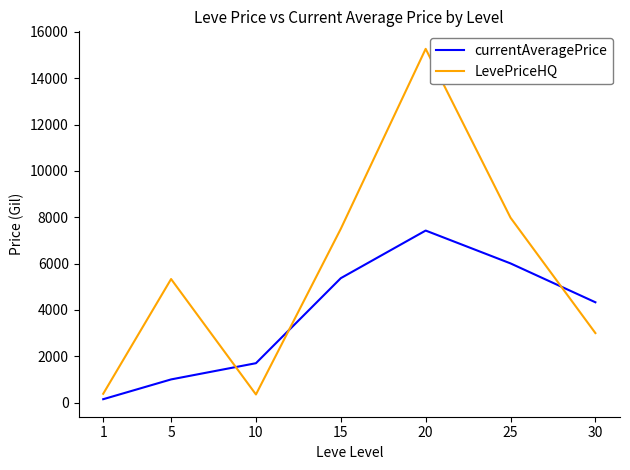

Count the number of categories in the chart.

7